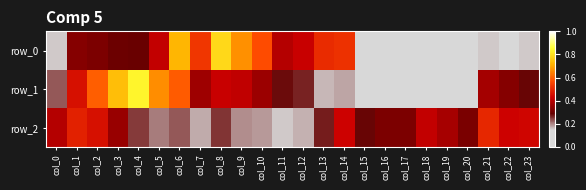

Which series has the largest total across all categories?

row_1